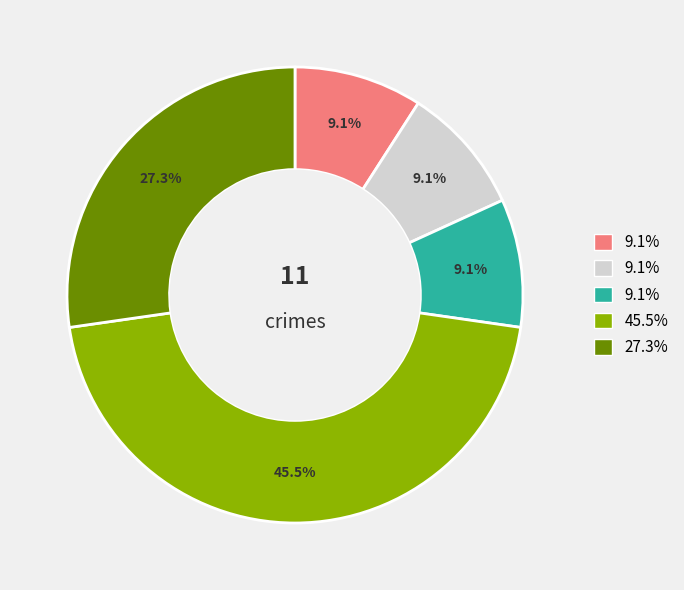

Does any single category account for the majority?

No